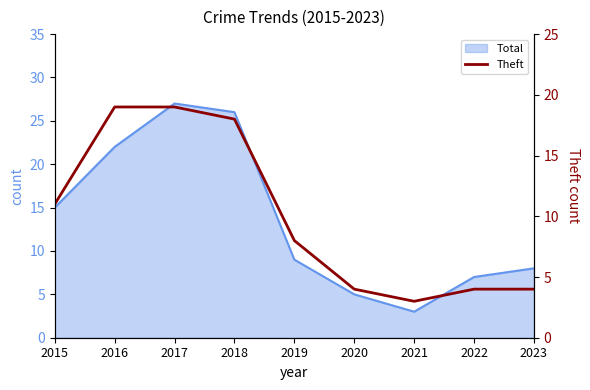

The value at 2020 is 4. True or false?

True